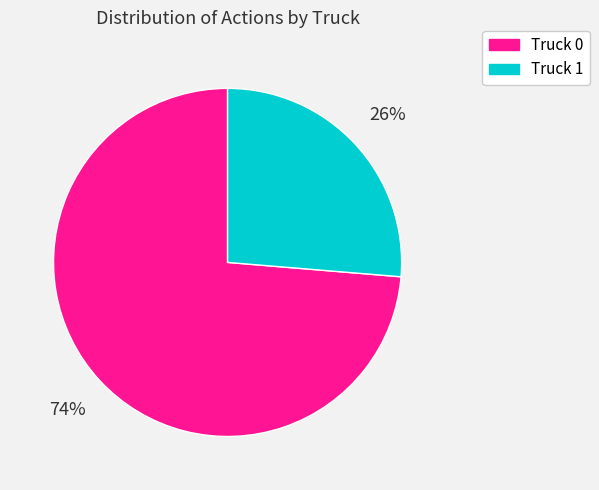

How many slices are in this pie chart?

2